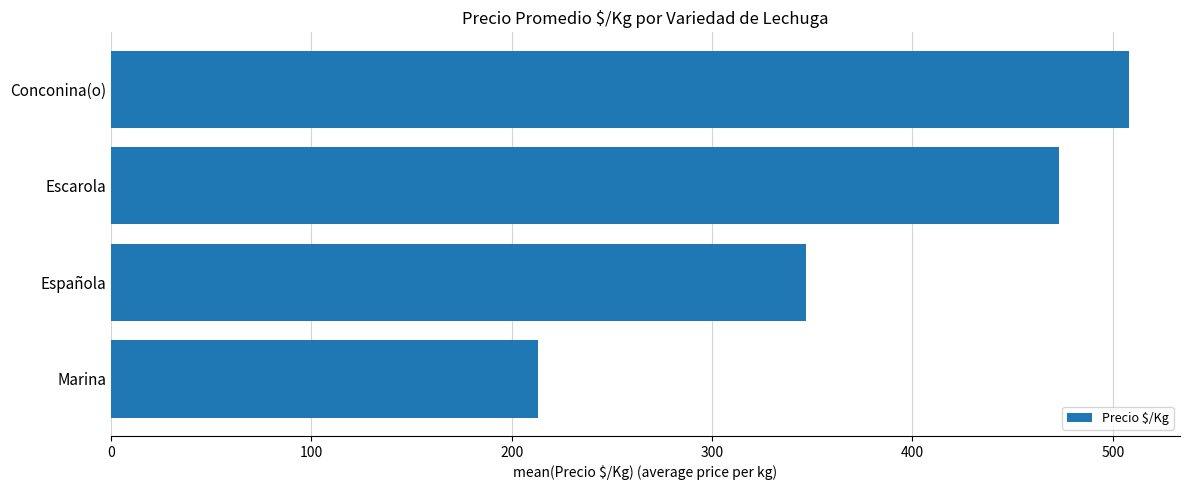

What is the difference between the maximum and second lowest values?

161.1